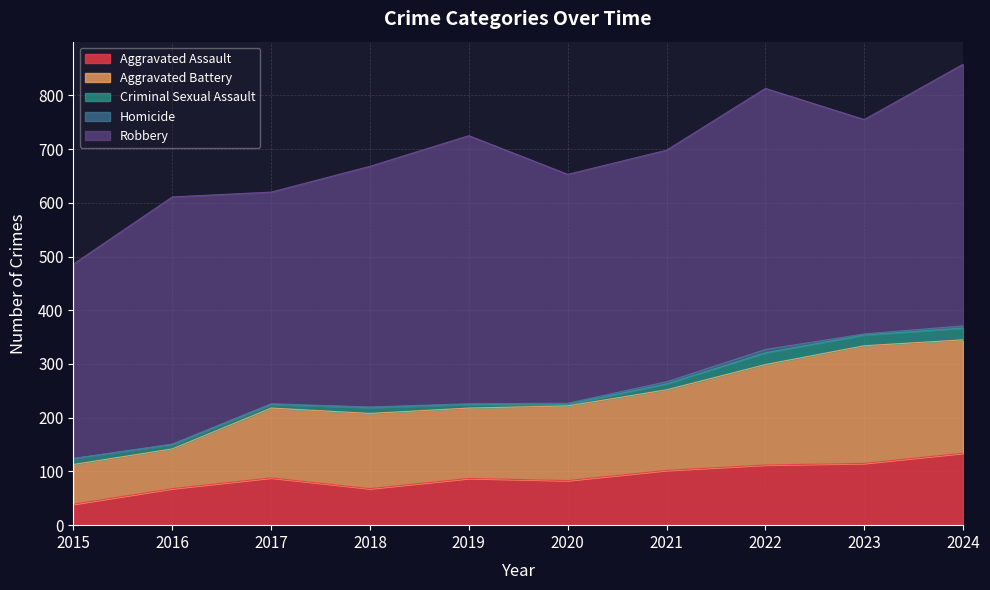

Which label corresponds to the smallest value in the chart?

2015